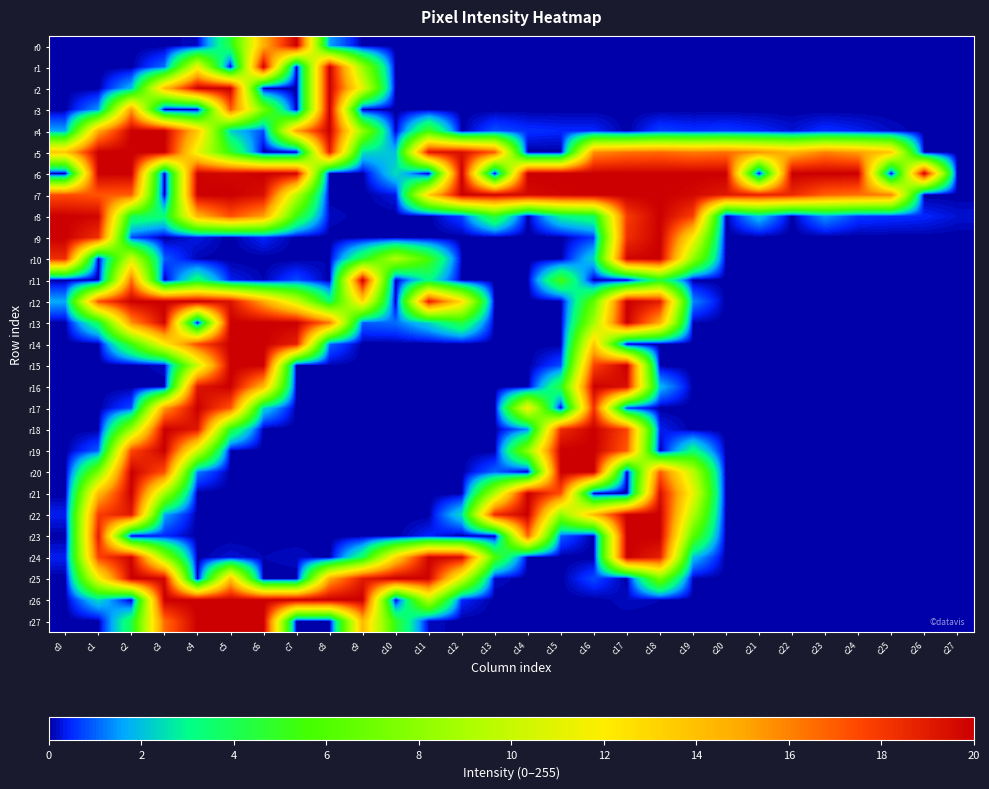

What is the spread (max minus min) of values at c9?

255